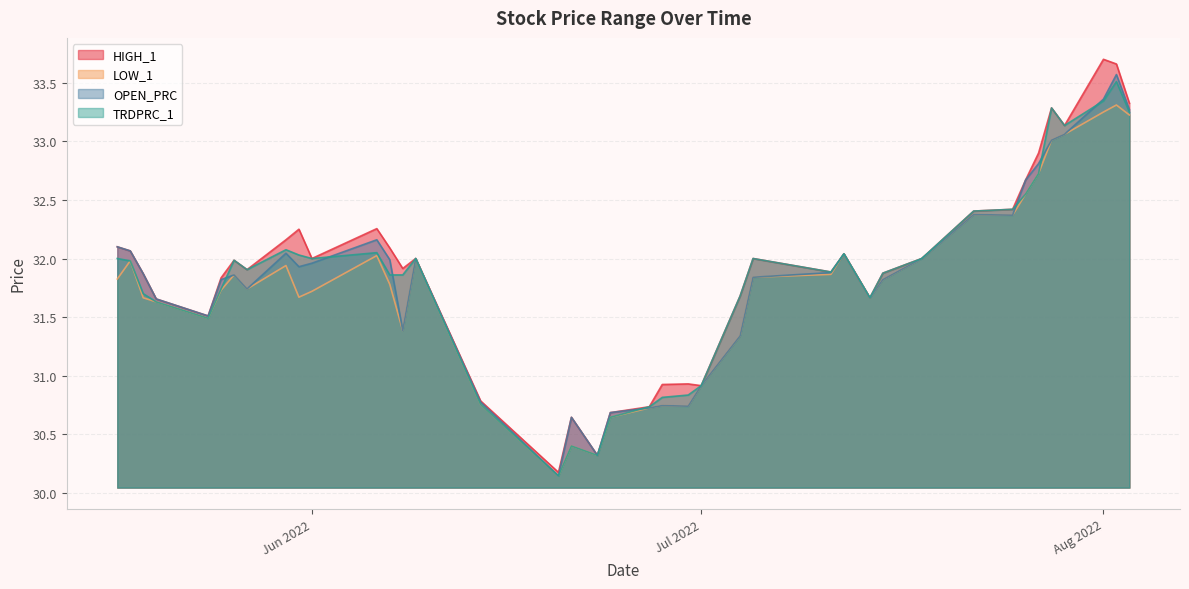

What is the label of the 20th point from the left?

2022-06-24